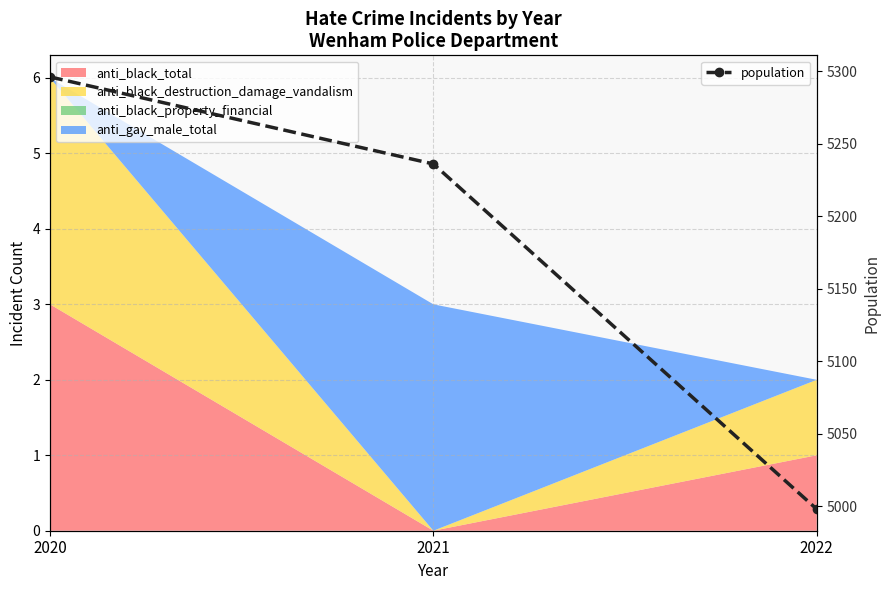

What is the value of the 3rd point from the left?

4998